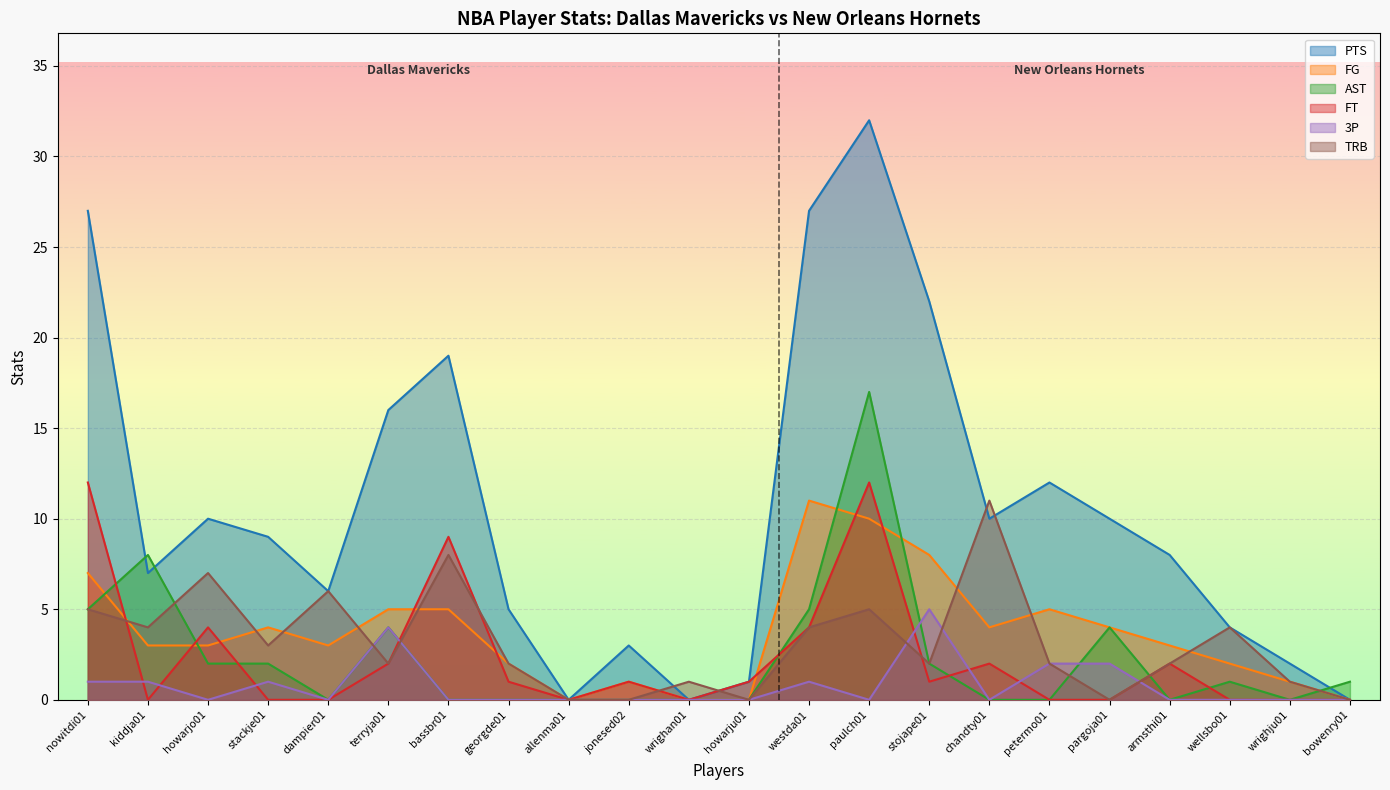

Which has a higher value, pargoja01 or wrighan01?

pargoja01